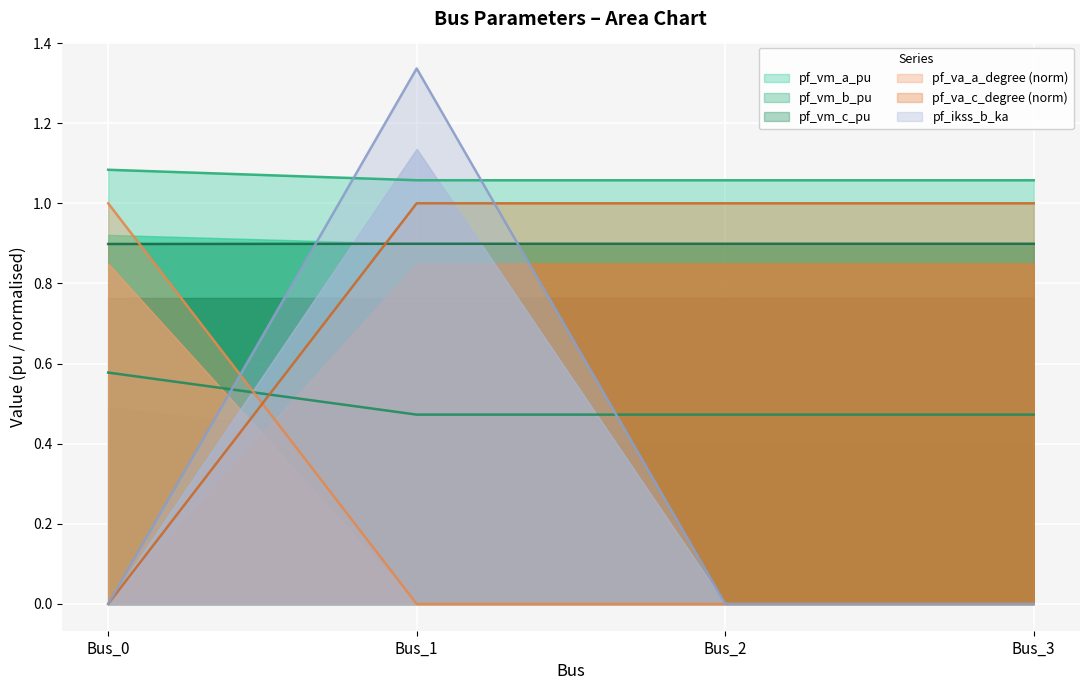

At which category is the sum across all series the highest?

Bus_1